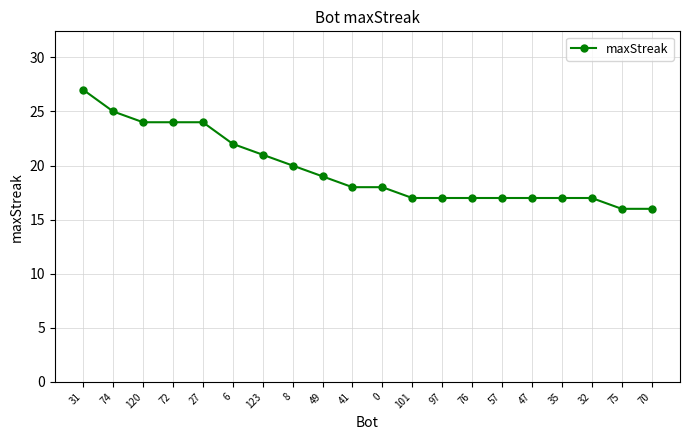

What is the greatest value displayed?

27